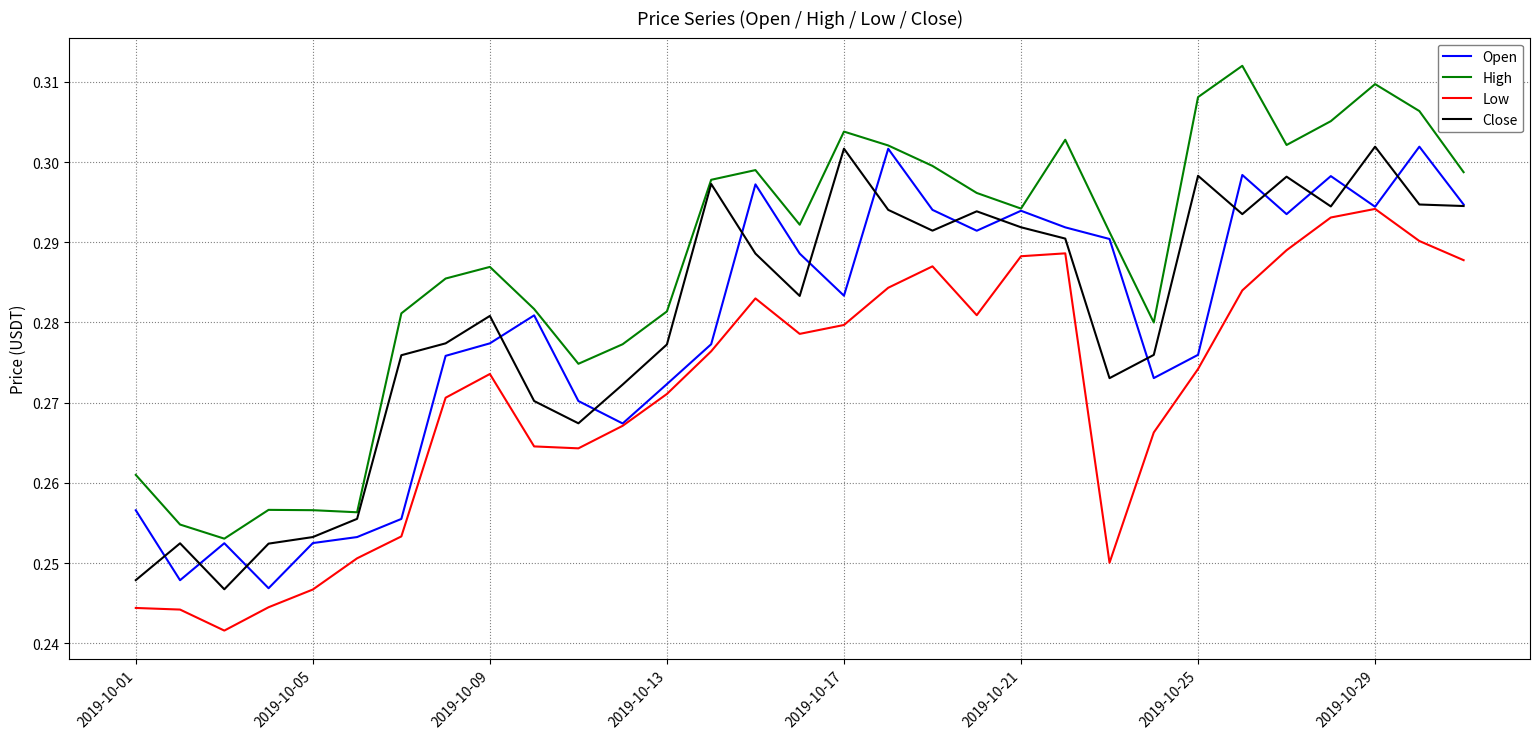

Which series has the widest spread of values?

High